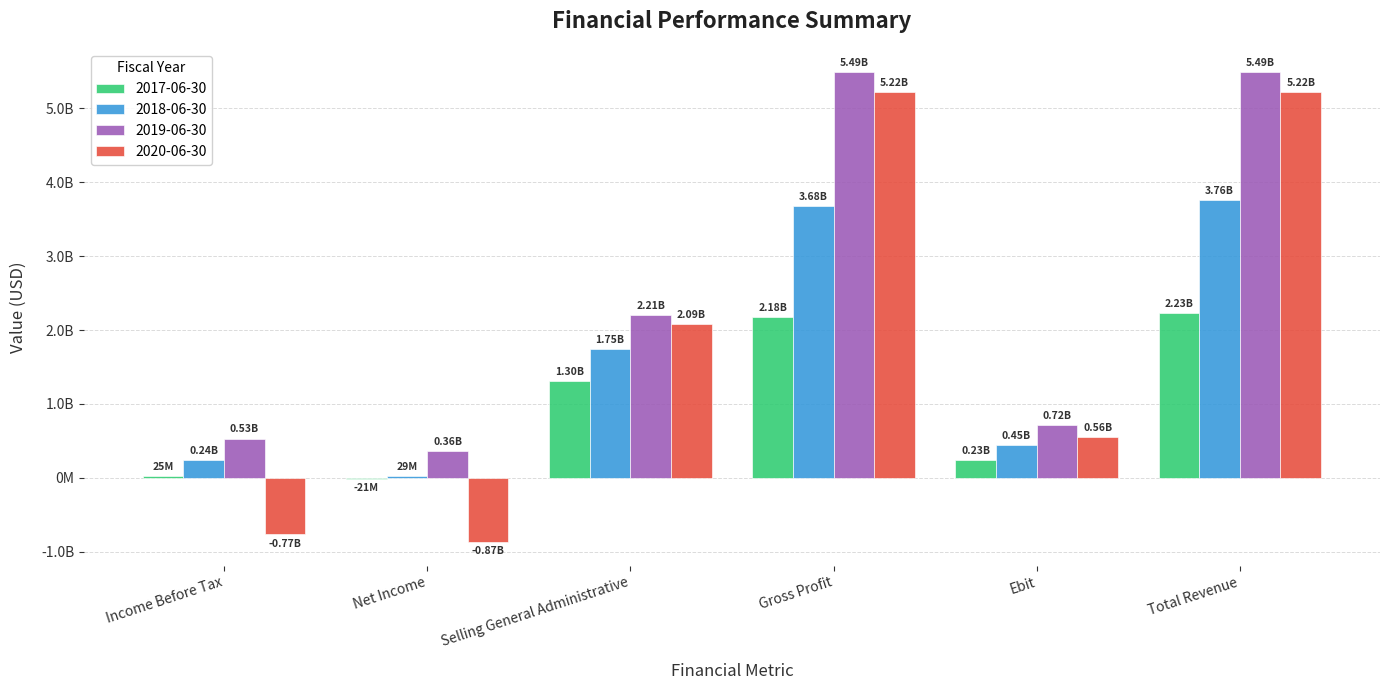

What are all the series names shown in the legend?

2017-06-30, 2018-06-30, 2019-06-30, 2020-06-30